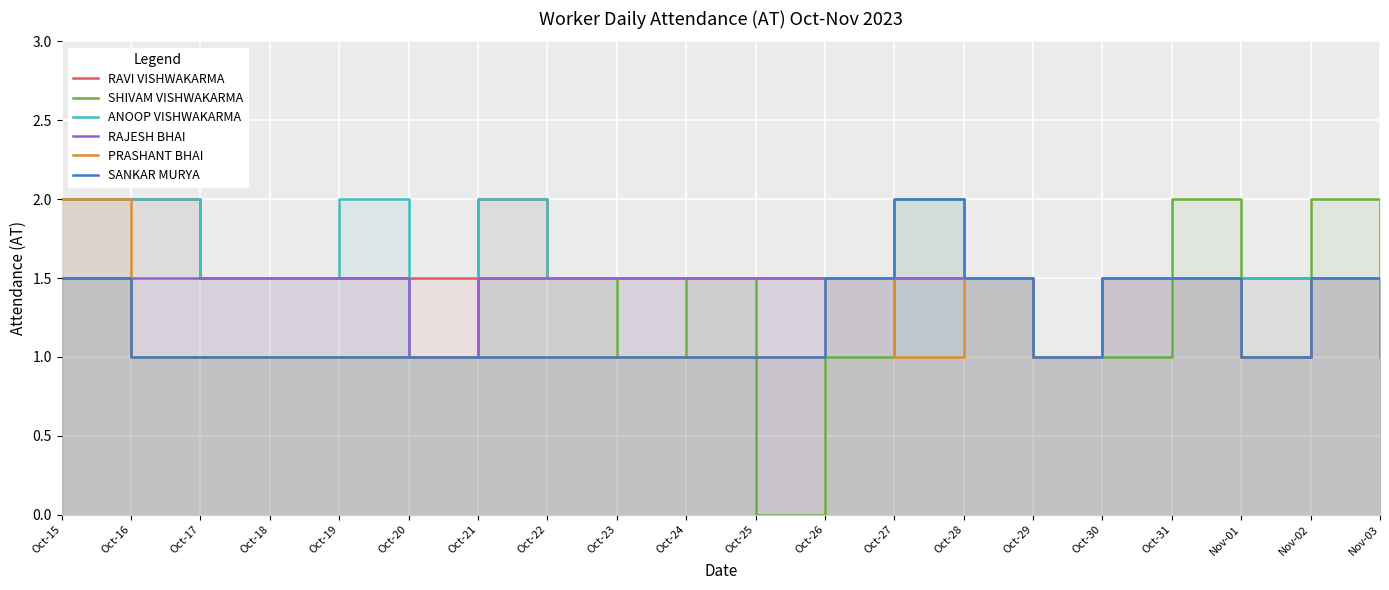

True or false: RAVI VISHWAKARMA and RAJESH BHAI cross at least once.

False